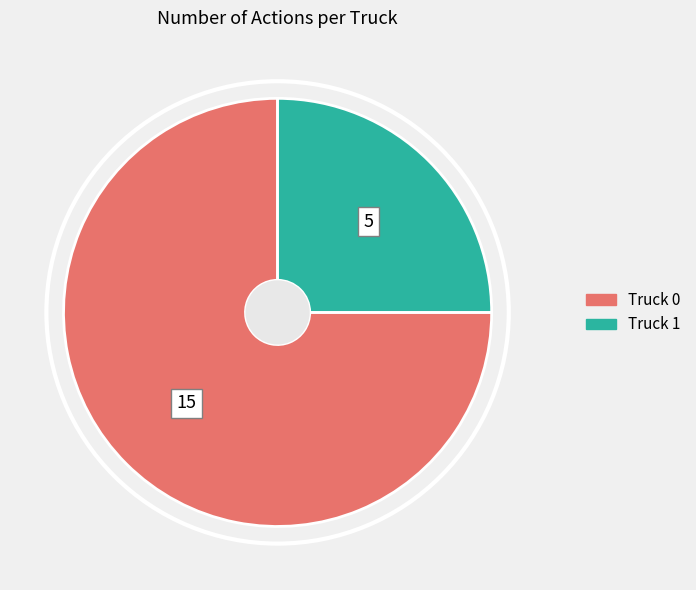

How many segments does this pie chart have?

2